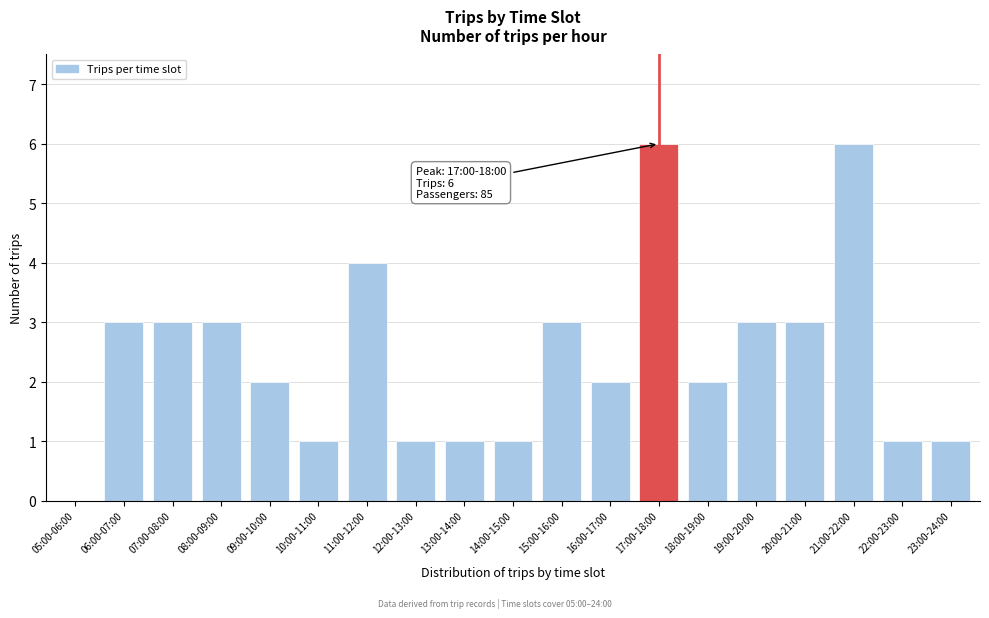

Reading left to right, extract all data points from this chart.

05:00-06:00=0	06:00-07:00=3	07:00-08:00=3	08:00-09:00=3	09:00-10:00=2	10:00-11:00=1	11:00-12:00=4	12:00-13:00=1	13:00-14:00=1	14:00-15:00=1	15:00-16:00=3	16:00-17:00=2	17:00-18:00=6	18:00-19:00=2	19:00-20:00=3	20:00-21:00=3	21:00-22:00=6	22:00-23:00=1	23:00-24:00=1